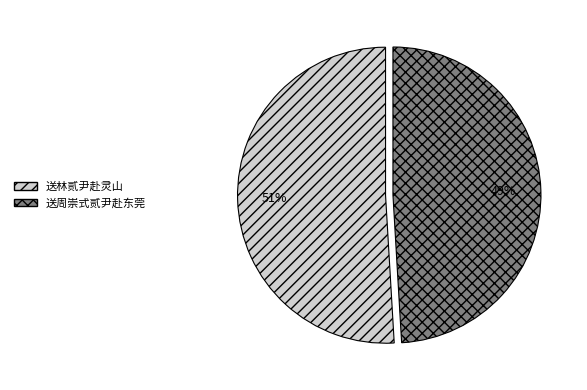

The 送周崇式贰尹赴东莞 slice represents 57% of the pie. True or false?

False